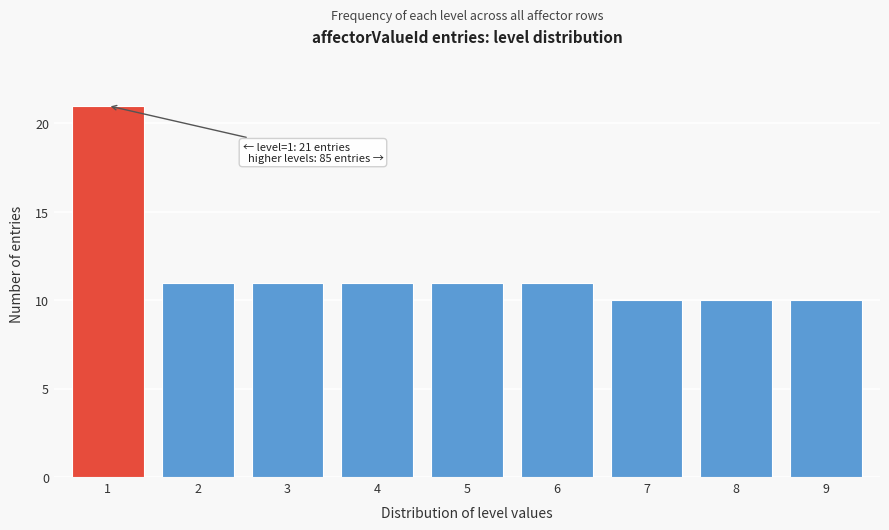

Reading left to right, what are all the values shown in this chart?

1=21	2=11	3=11	4=11	5=11	6=11	7=10	8=10	9=10